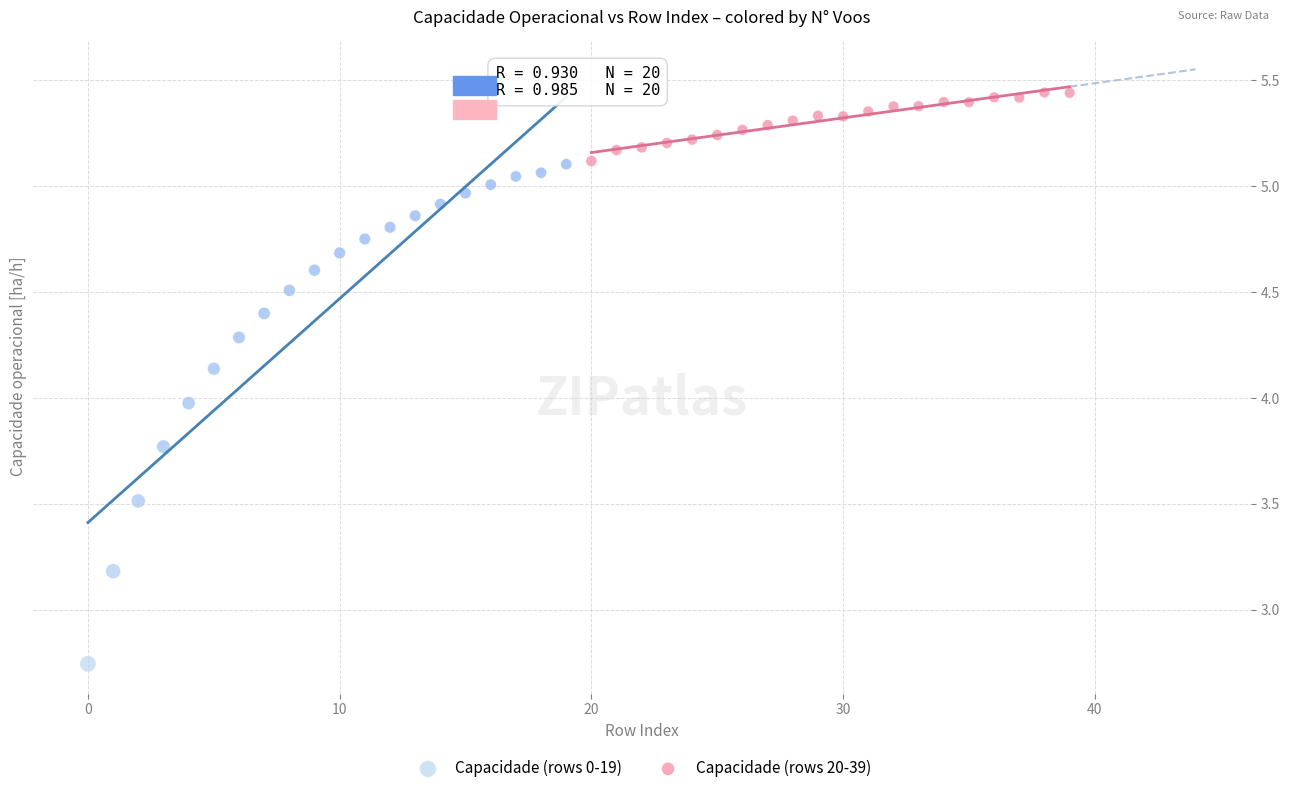

What are all the series names shown in the legend?

Capacidade (rows 0-19), Capacidade (rows 20-39)